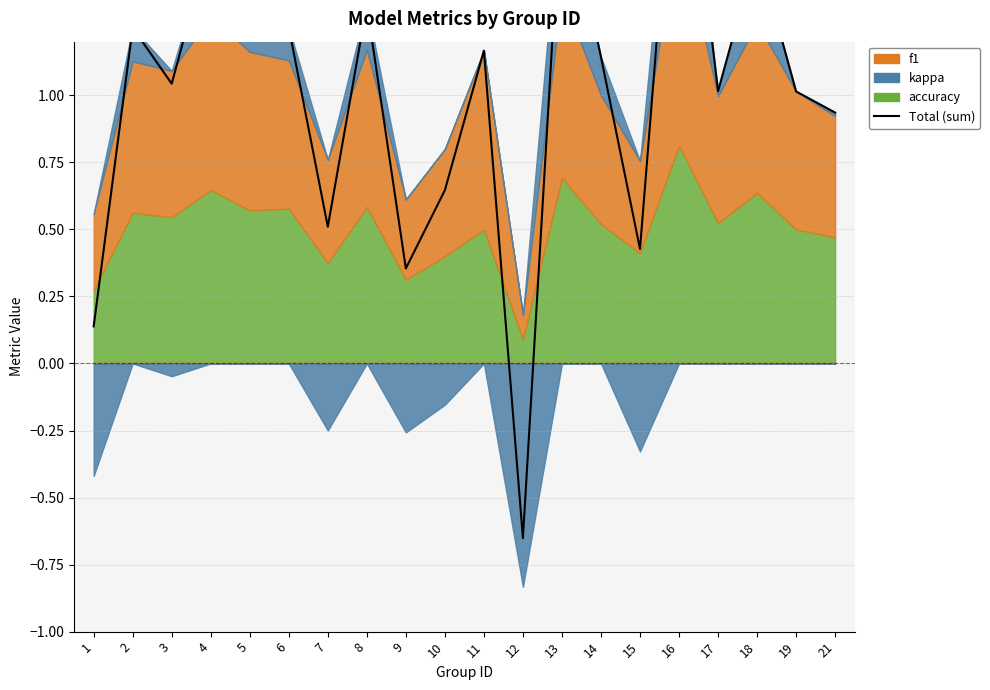

Rank the categories by value from highest to lowest.

16, 13, 4, 18, 8, 6, 2, 5, 11, 14, 3, 17, 19, 21, 10, 7, 15, 9, 1, 12